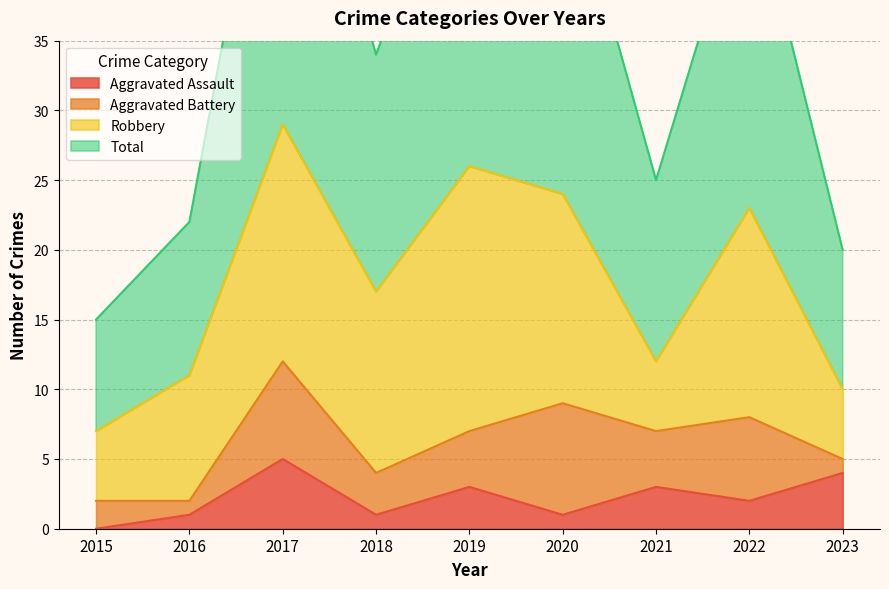

At which category does Total reach its first local peak?

2017